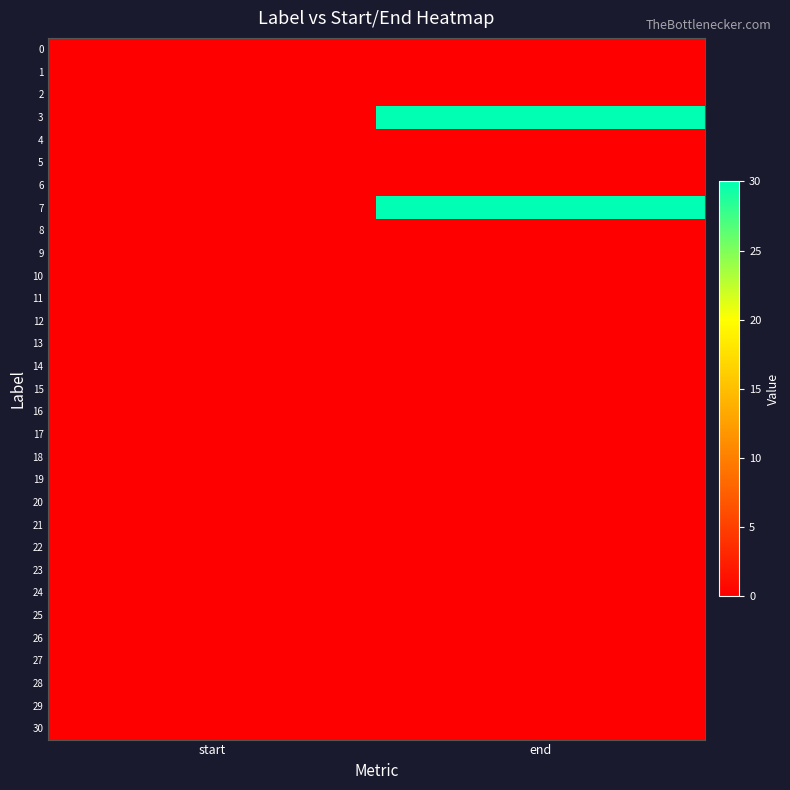

Which label corresponds to the smallest value in the chart?

start